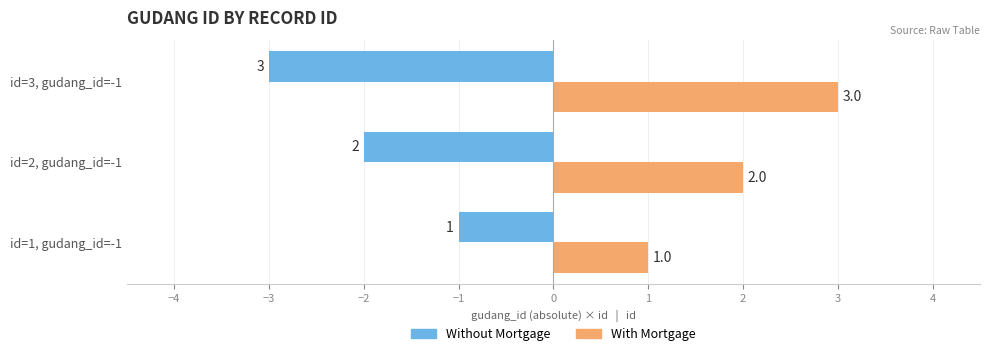

What are all the series names shown in the legend?

Without Mortgage, With Mortgage